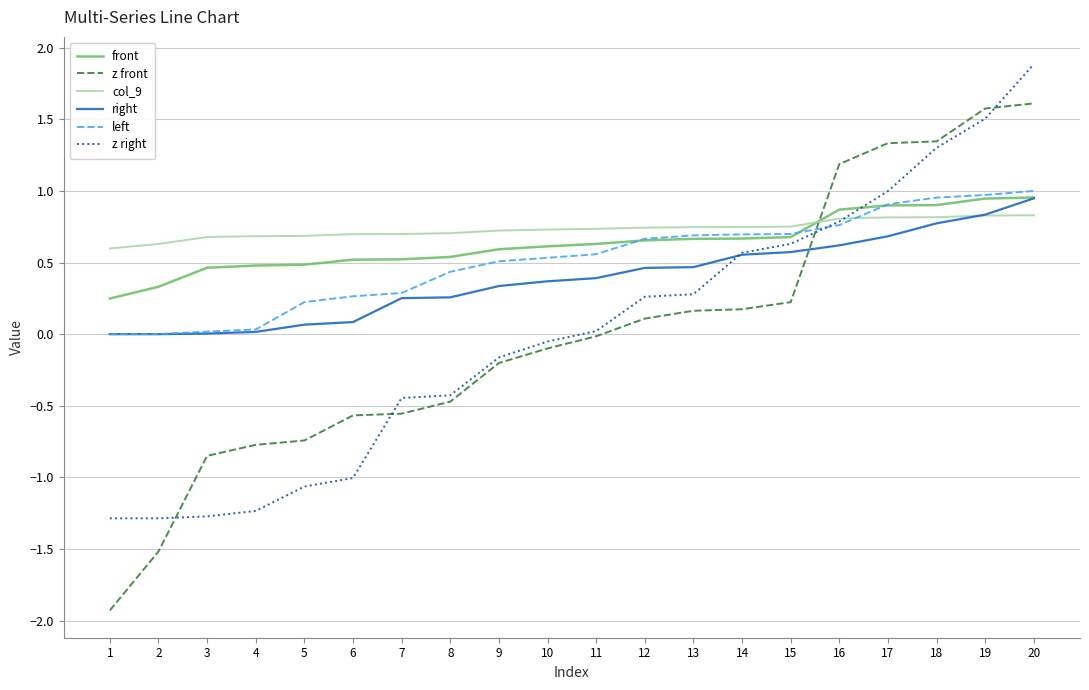

What is the maximum value shown in the chart?

1.9